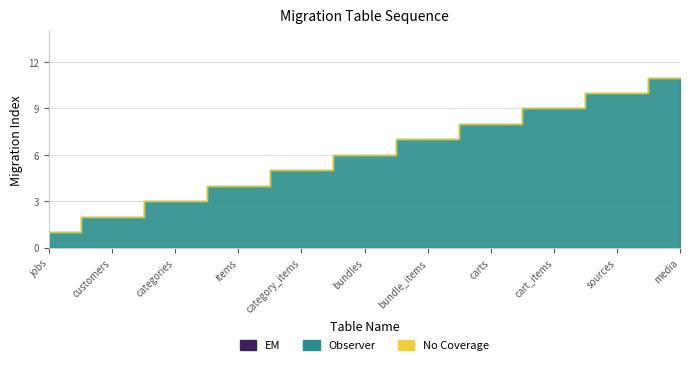

Does the chart display data point markers on the line(s)?

No